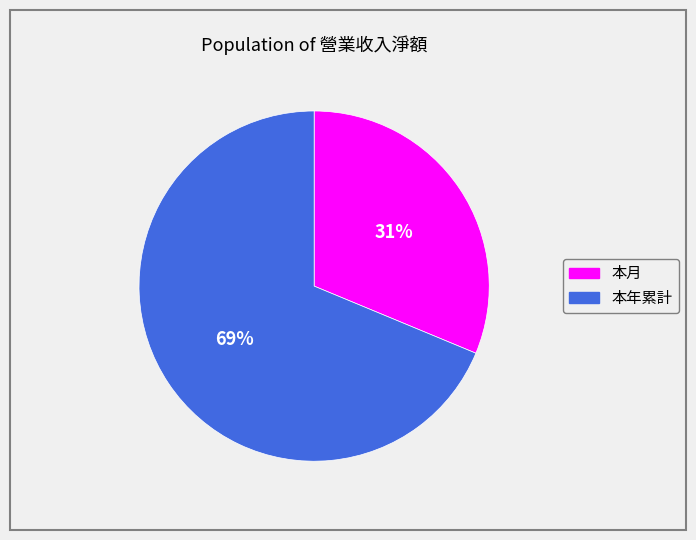

To the nearest percent, what is the average slice percentage?

50%